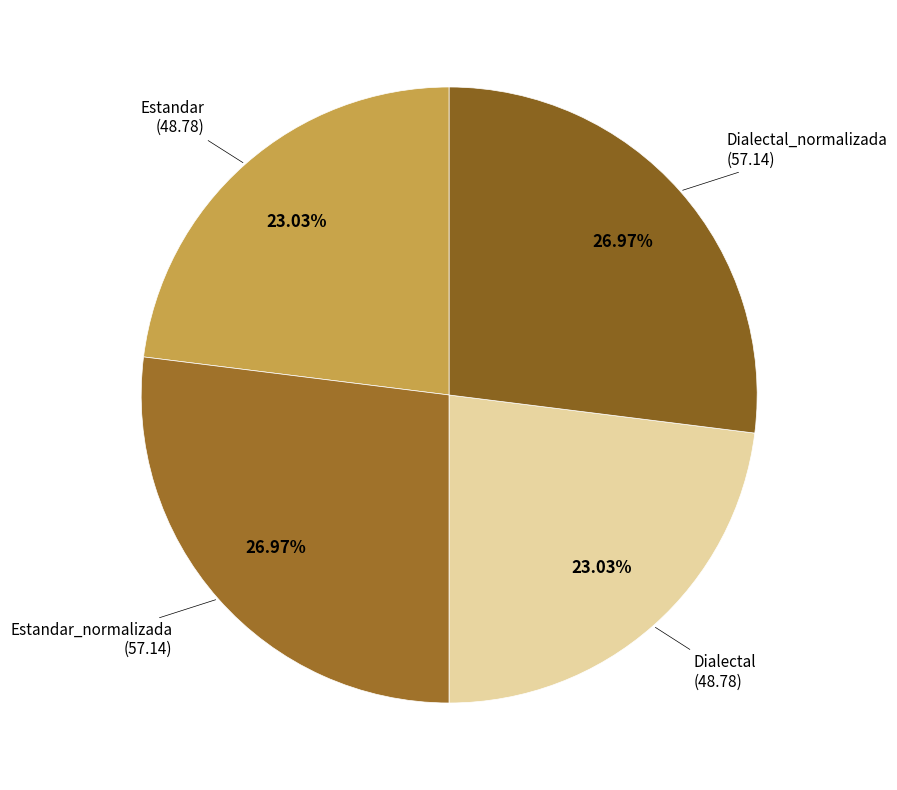

Count the number of slices in the pie.

4